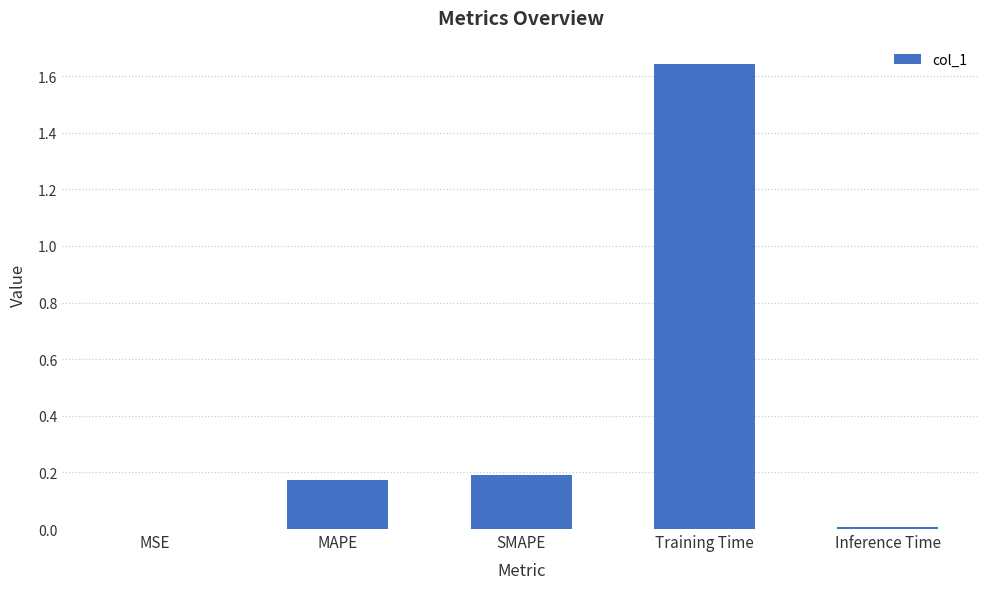

Does the chart contain stacked bars?

No